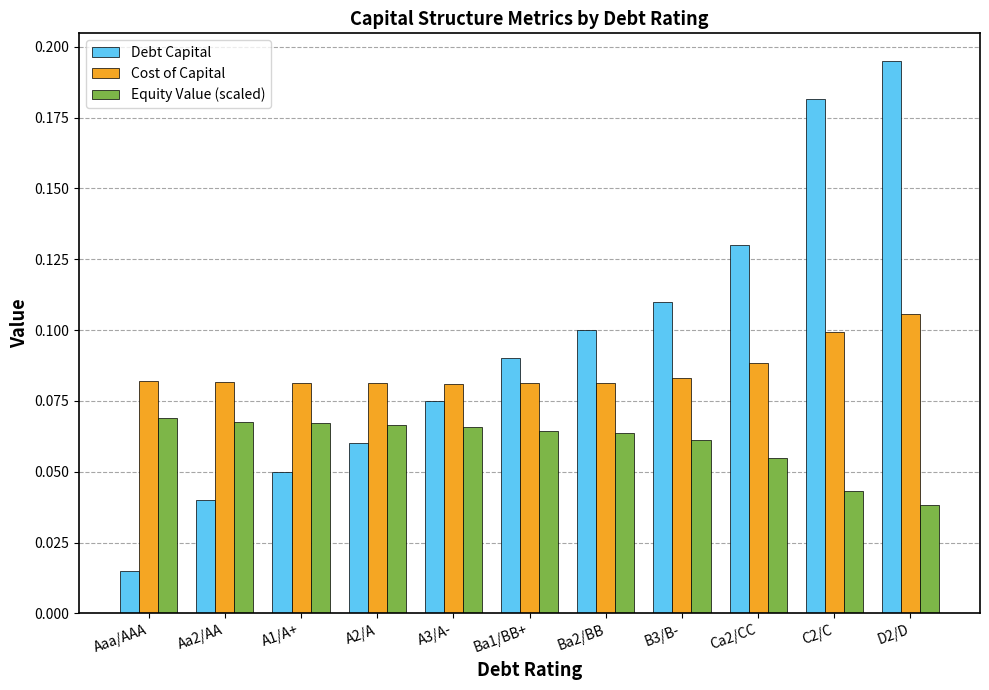

Which label corresponds to the smallest value in the chart?

Aaa/AAA